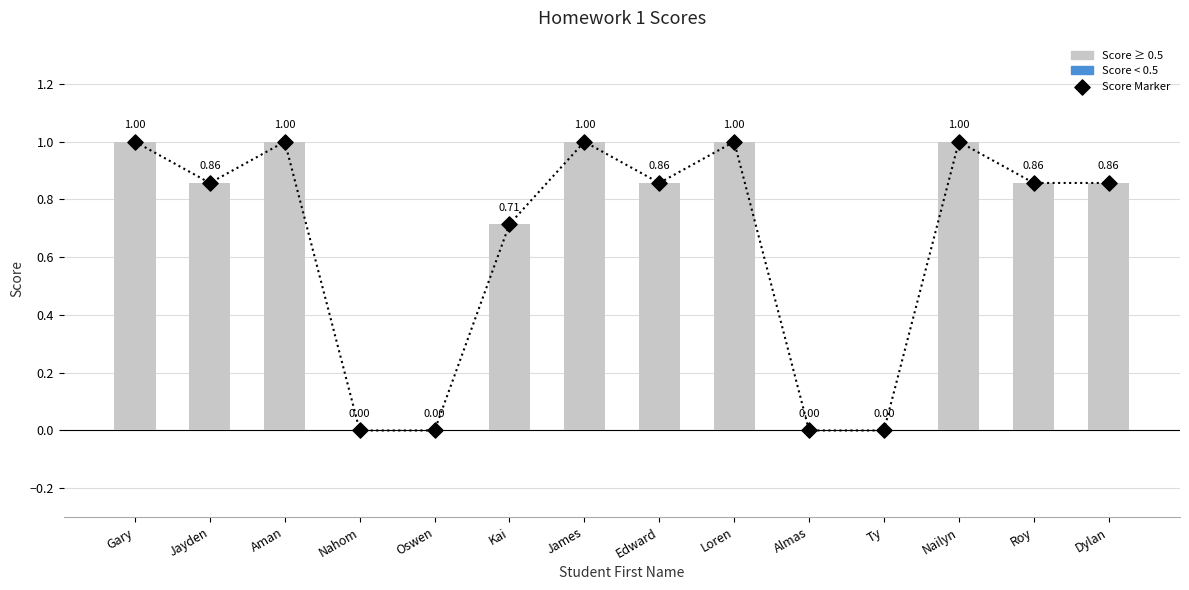

At which category is the sum across all series the highest?

Gary